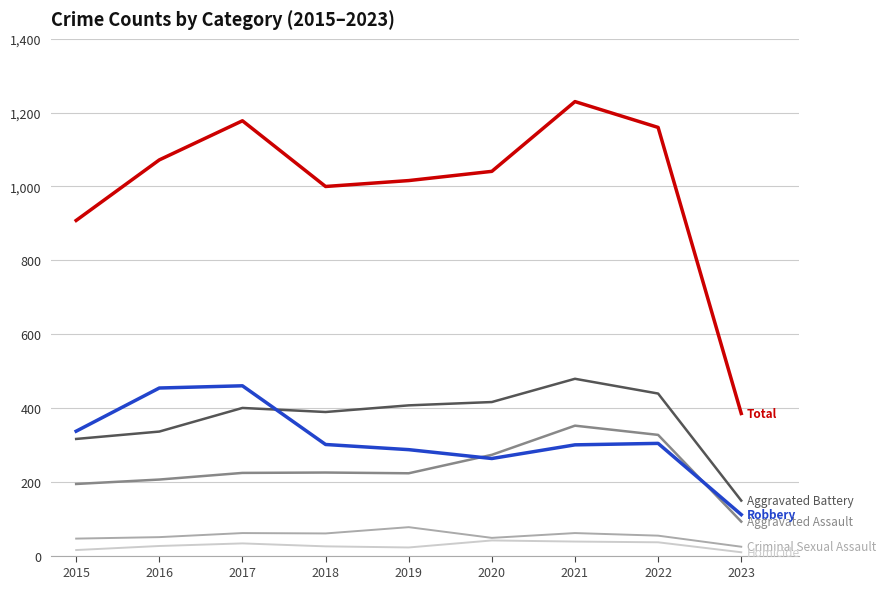

Which label corresponds to the largest value in the chart?

2021